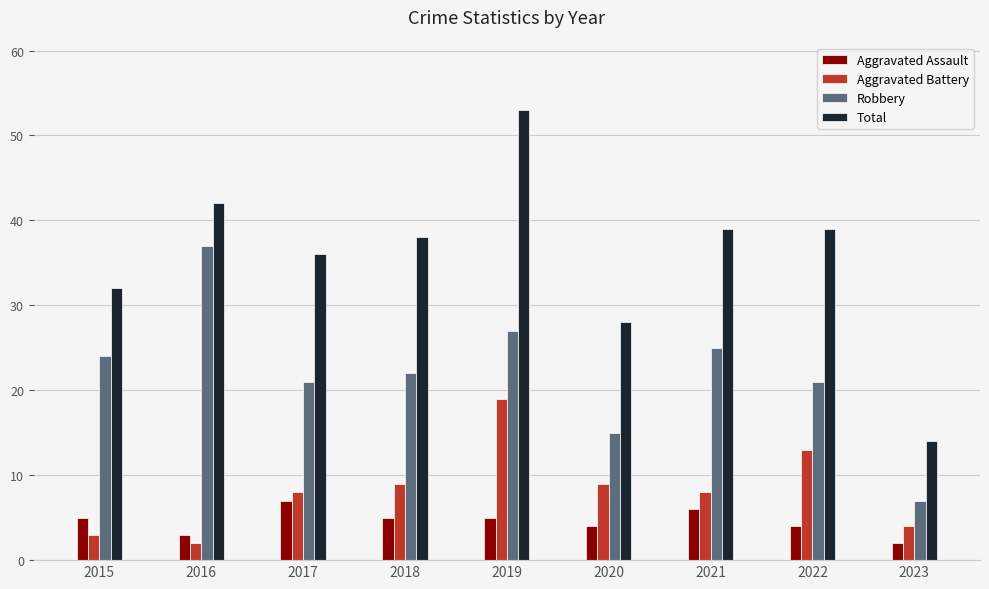

True or false: Total has a value of 36 at 2017.

True